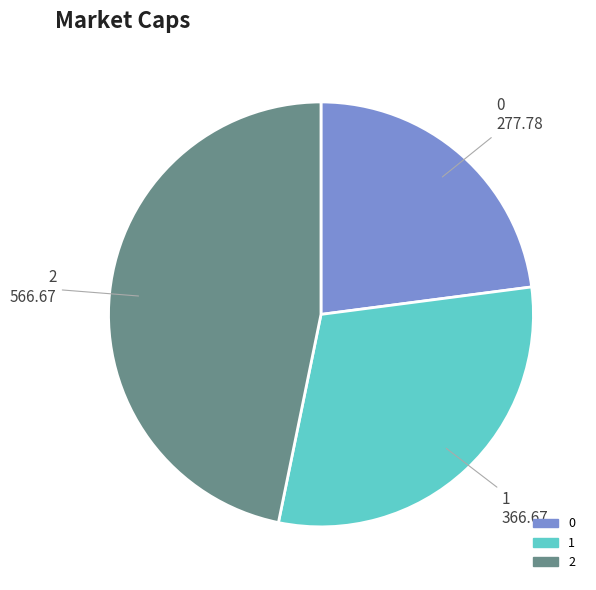

Is there any slice that represents more than half of the pie?

No